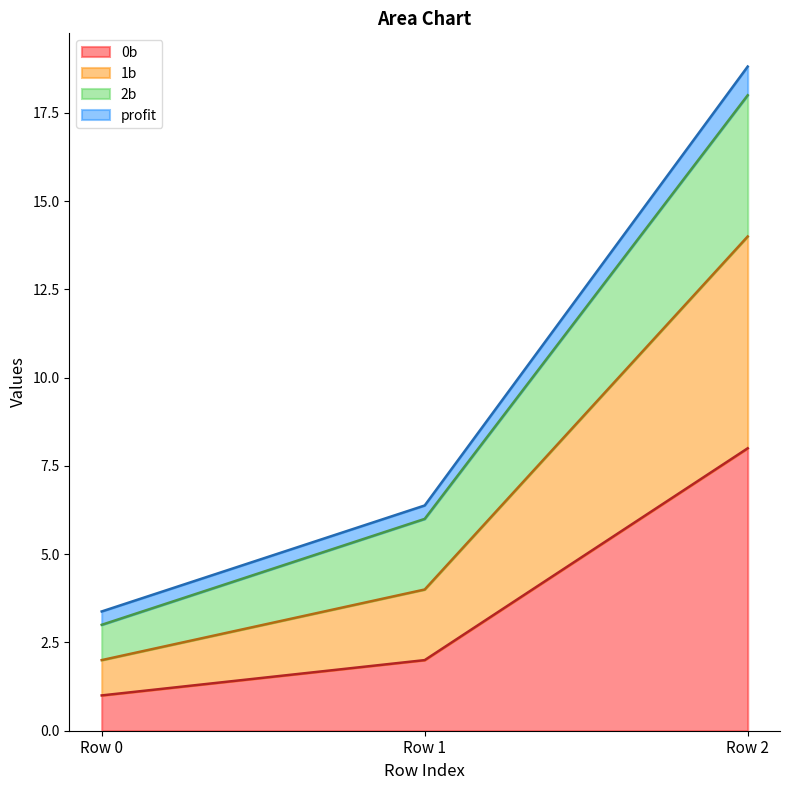

Is it true that 0b equals 13.3 at Row 2?

False